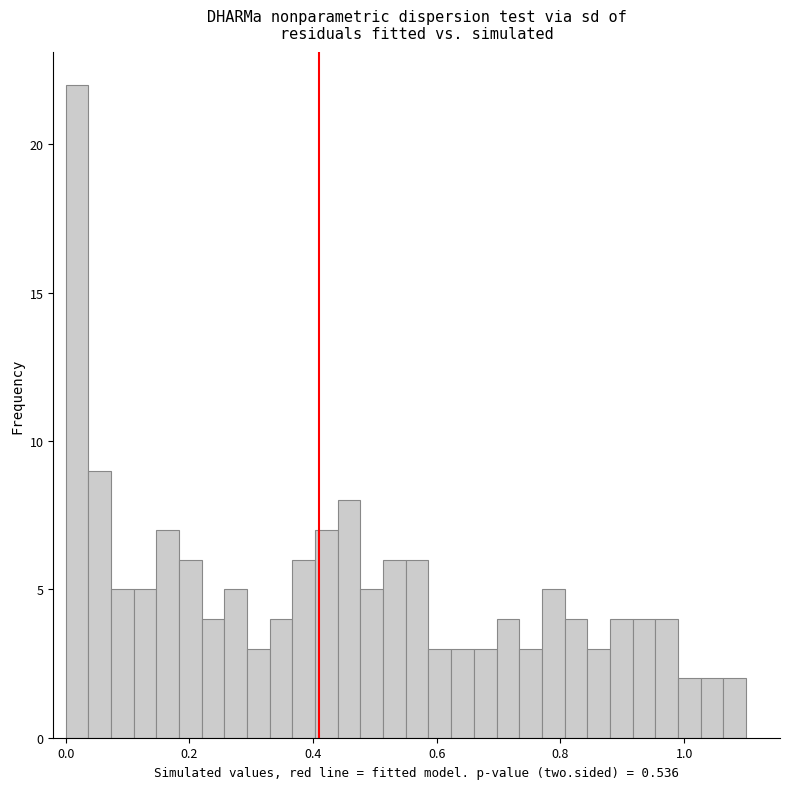

Read against the x-axis, roughly where is the centre of the tallest bar?

0.02